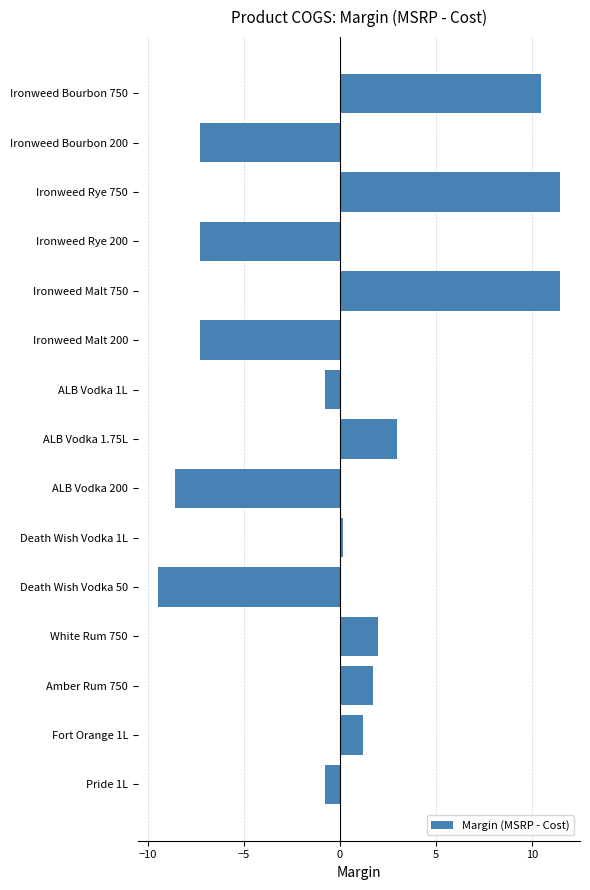

What is the smallest value displayed?

-9.5